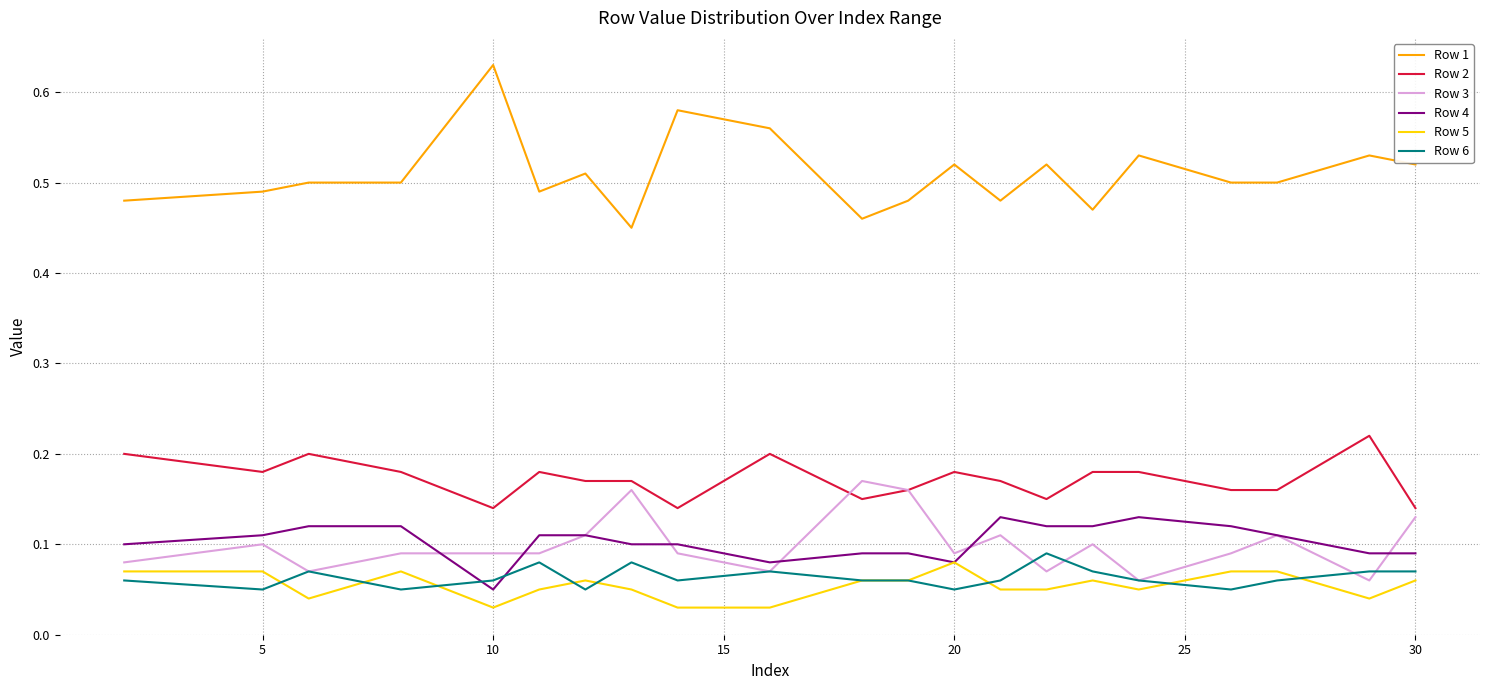

At how many categories does at least one series exceed 0?

21